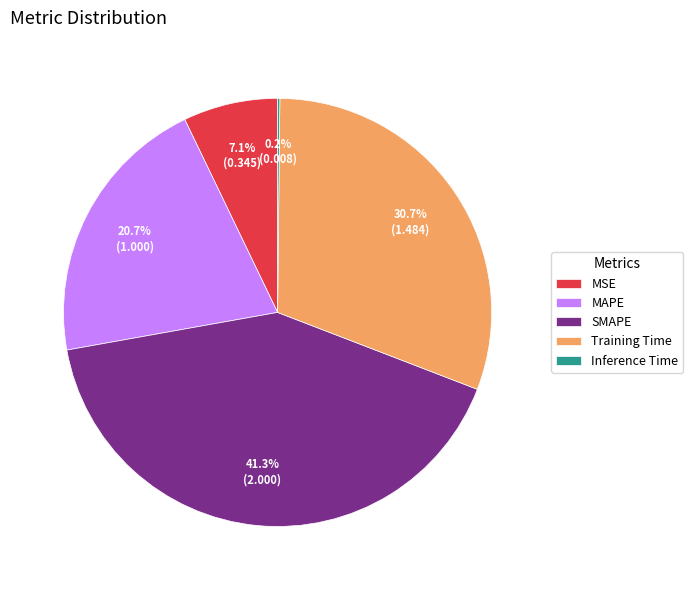

What portion of the pie excludes MSE?

92.9%